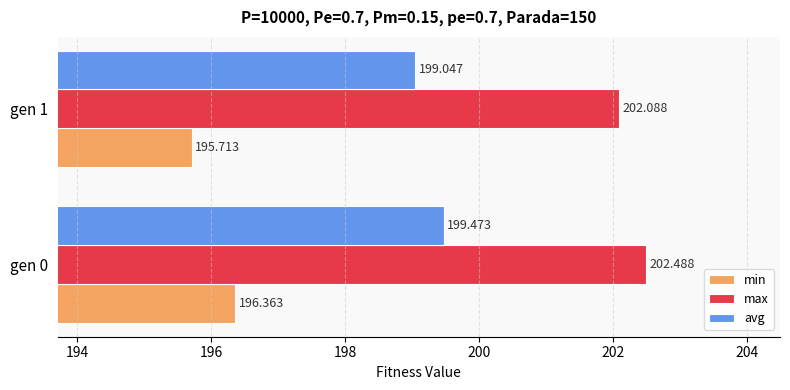

Which series has the largest total across all categories?

max